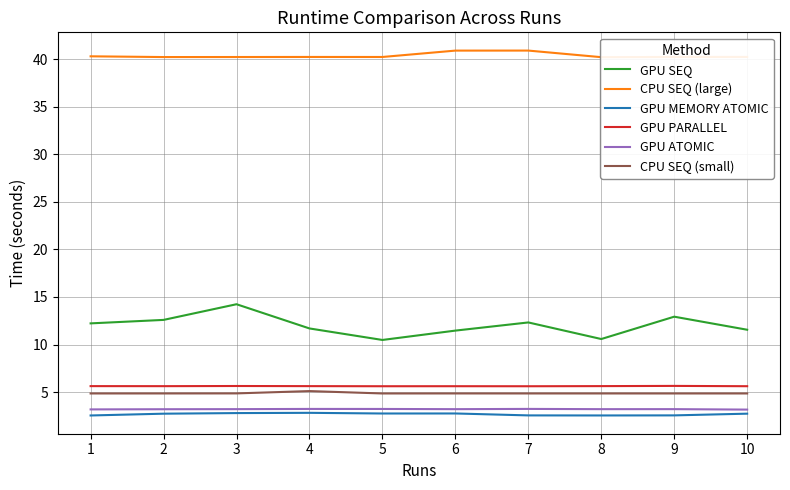

Where is the first local minimum for GPU ATOMIC?

6